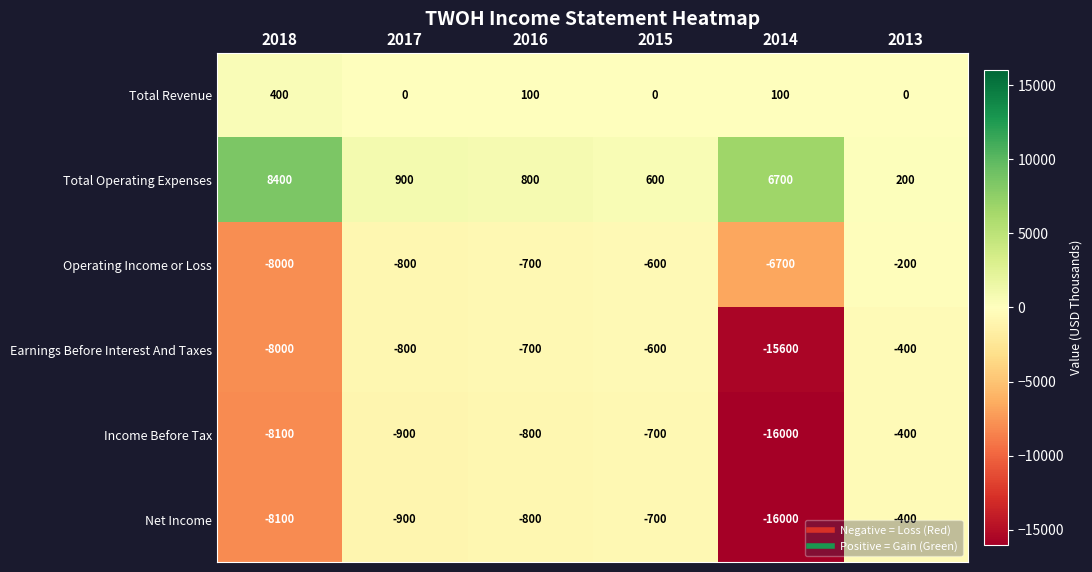

What is the difference between the maximum and minimum values in the Total Operating Expenses series?

8200